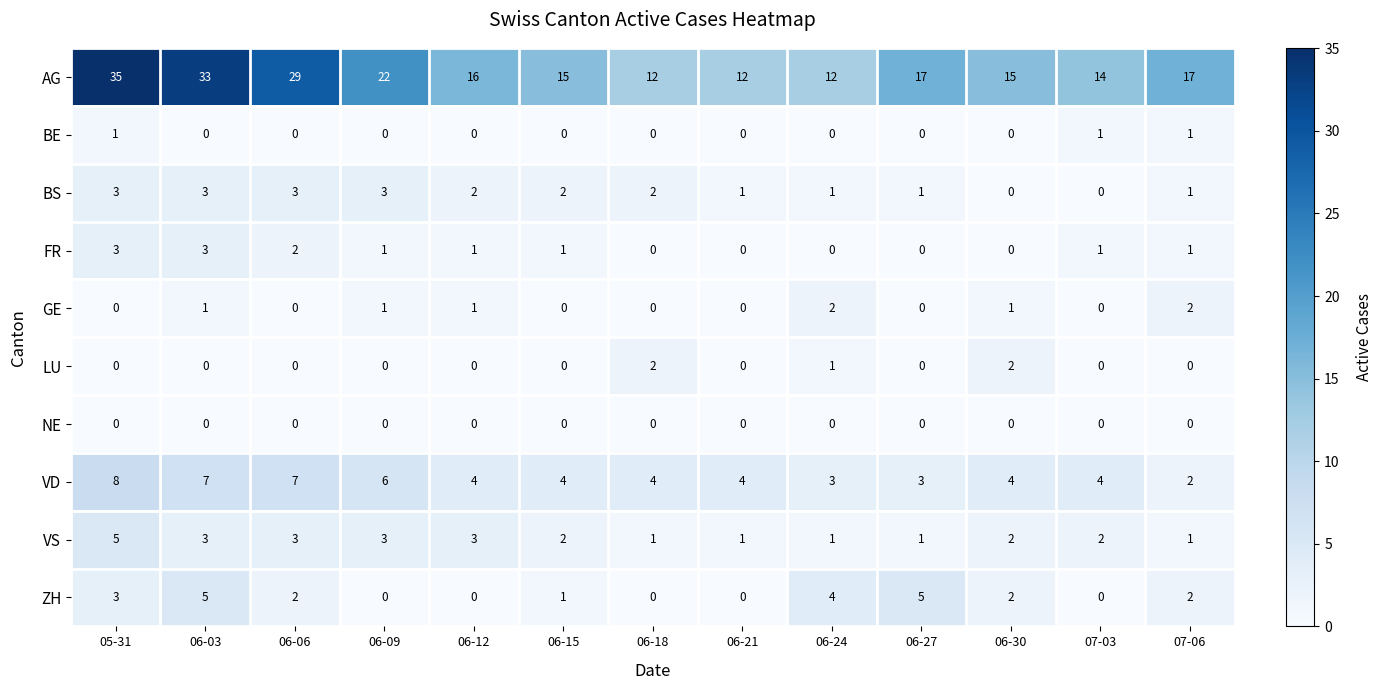

Which series has the widest spread of values?

AG